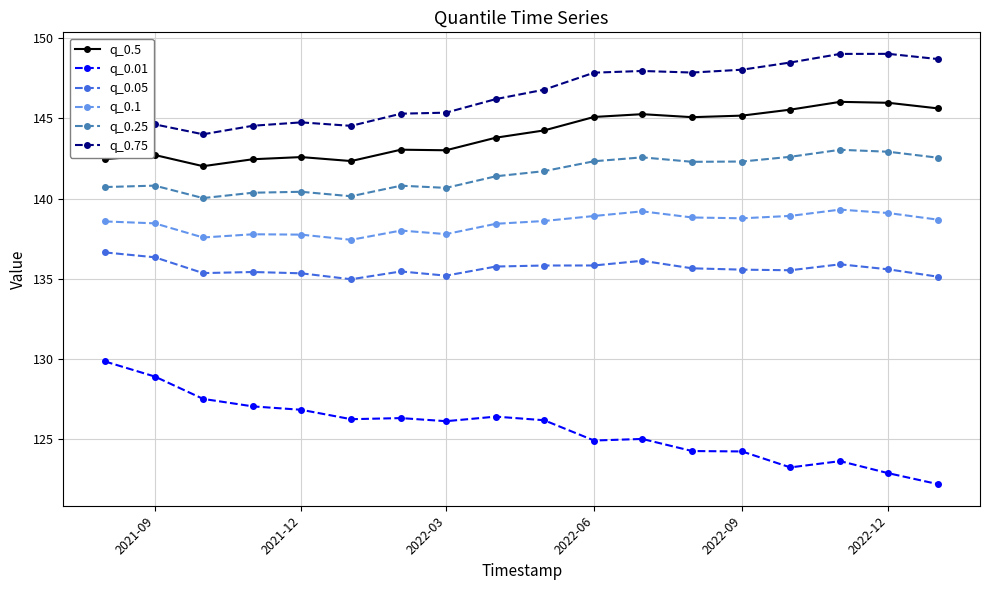

Does the chart have visible grid lines?

Yes